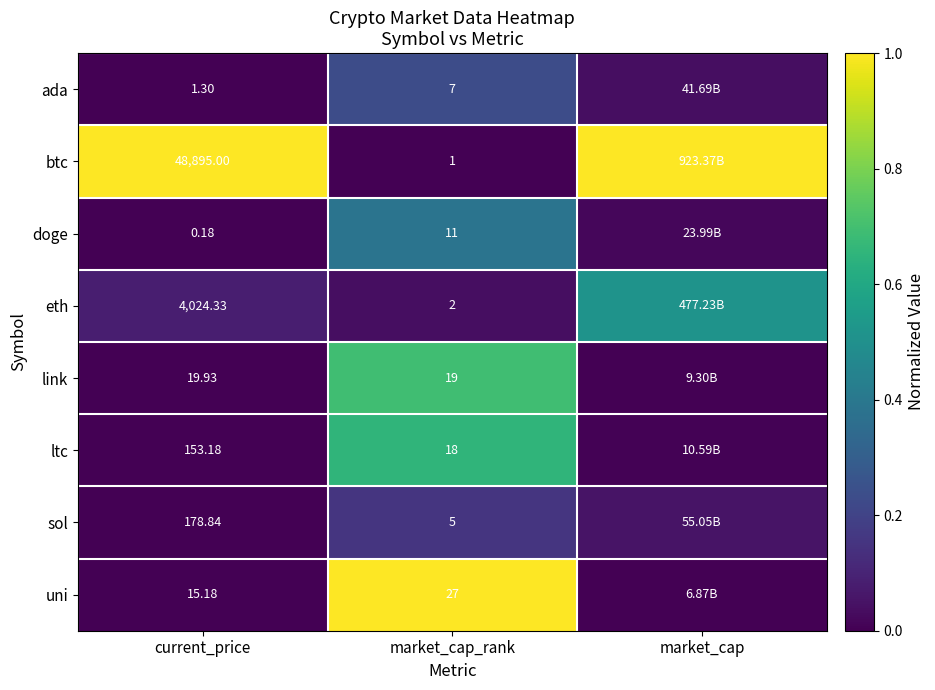

The value of uni at market_cap is 0.0. True or false?

True